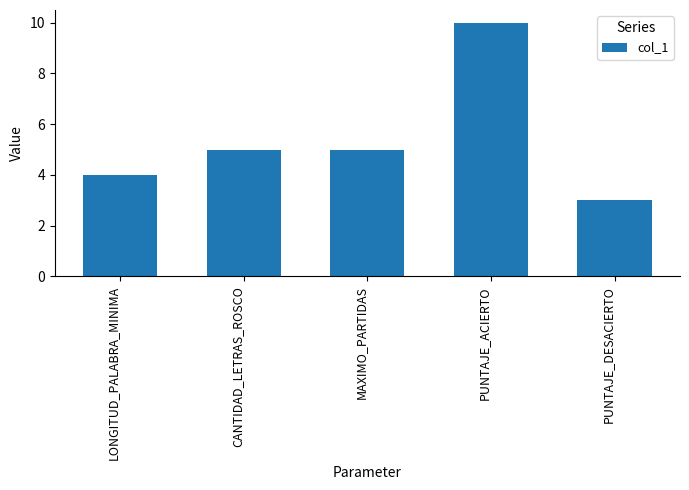

Does the chart contain stacked bars?

No